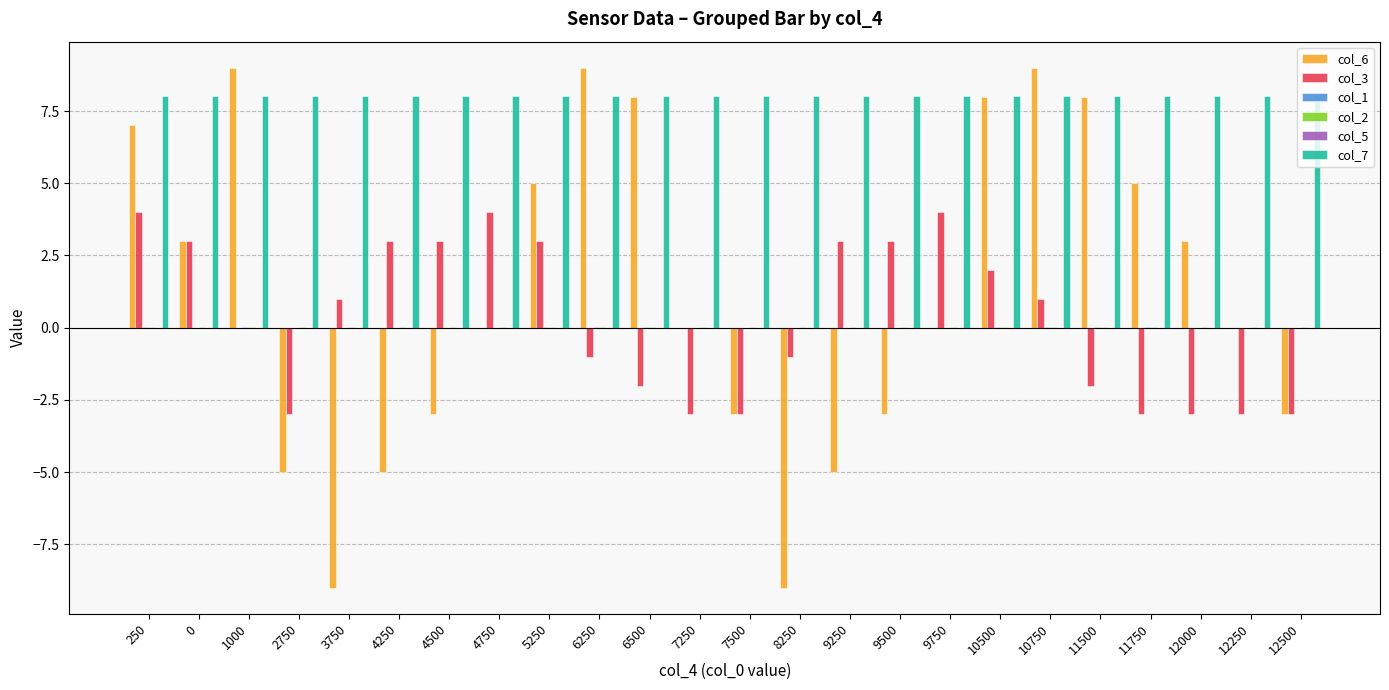

Count the number of data series in this chart.

6